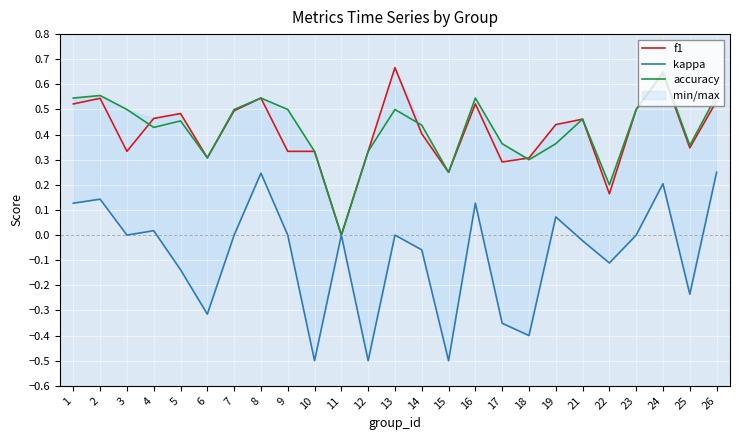

How many values in kappa are below zero?

11